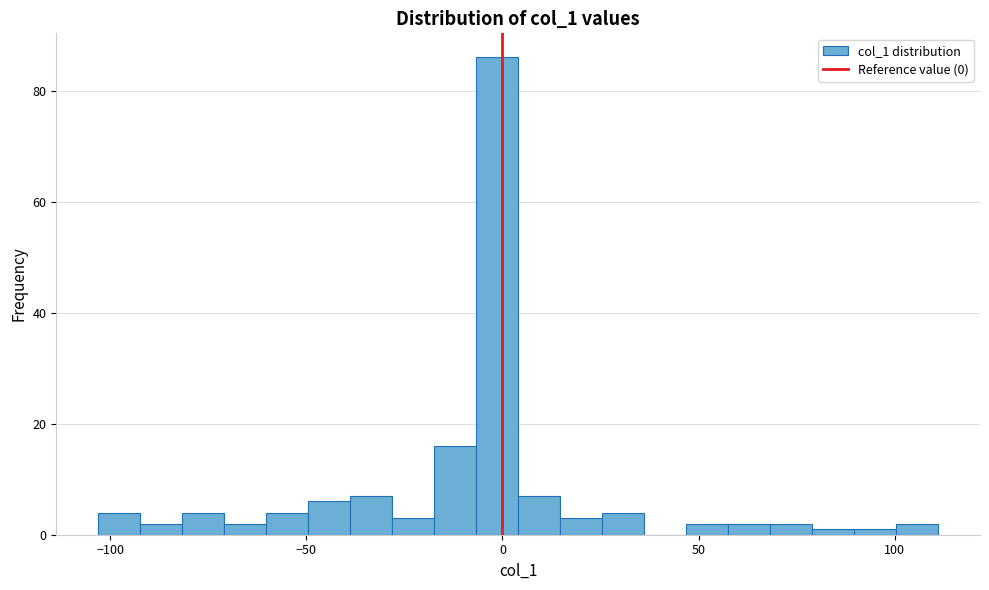

Read against the x-axis, roughly where is the centre of the tallest bar?

0